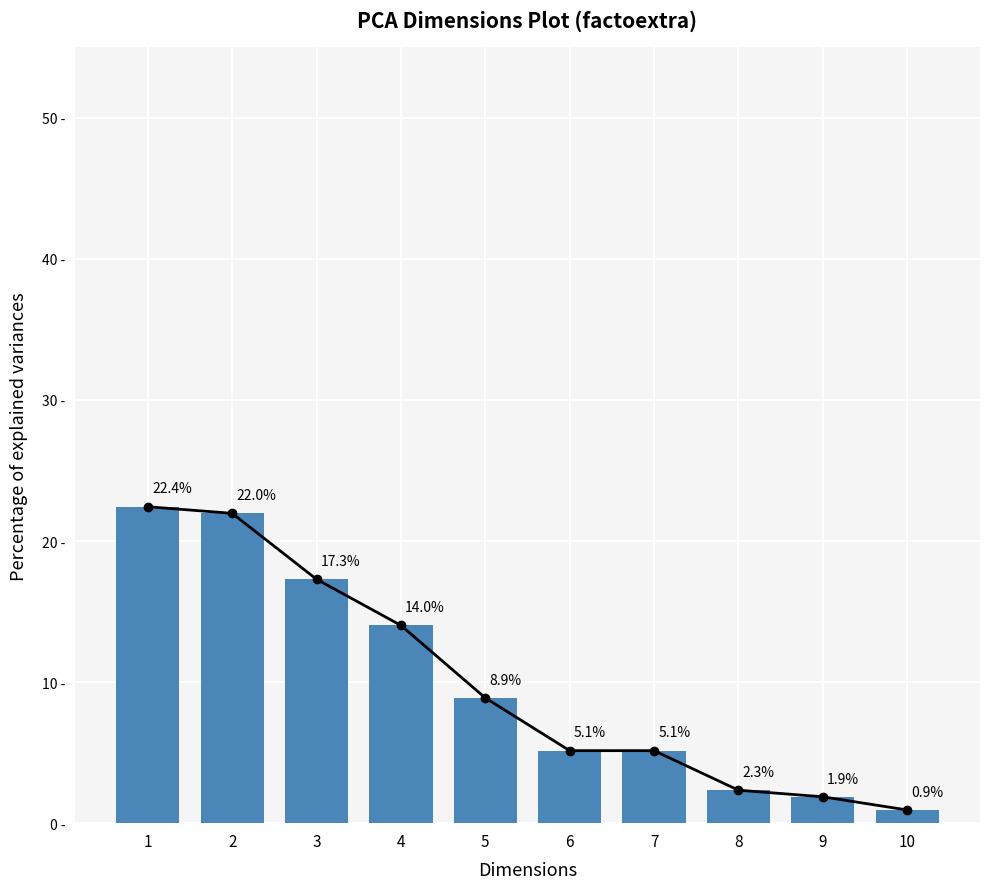

What is the value of the trend bar at the 4th from the left?

14.0